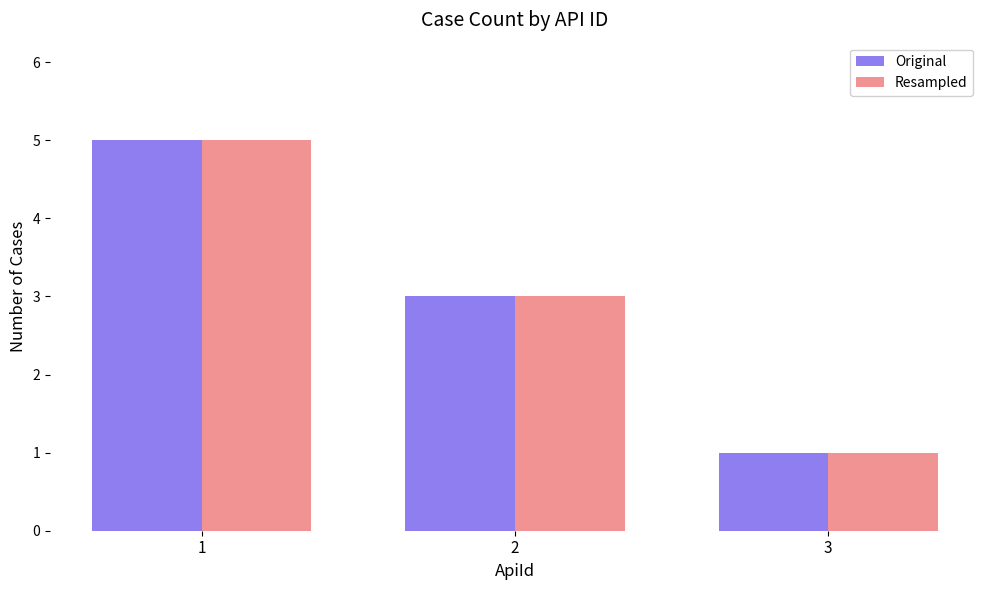

At which label does Original first exceed 3?

1